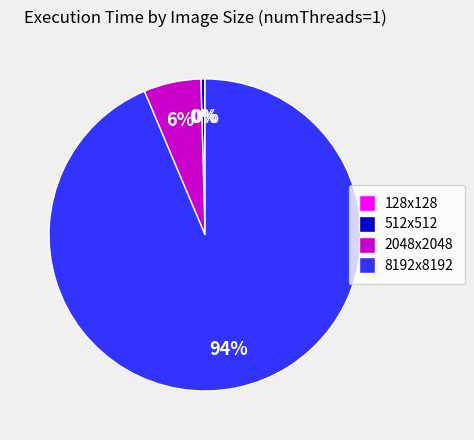

To the nearest percent, what is the difference between the 2048x2048 and 8192x8192 slice percentages?

88%